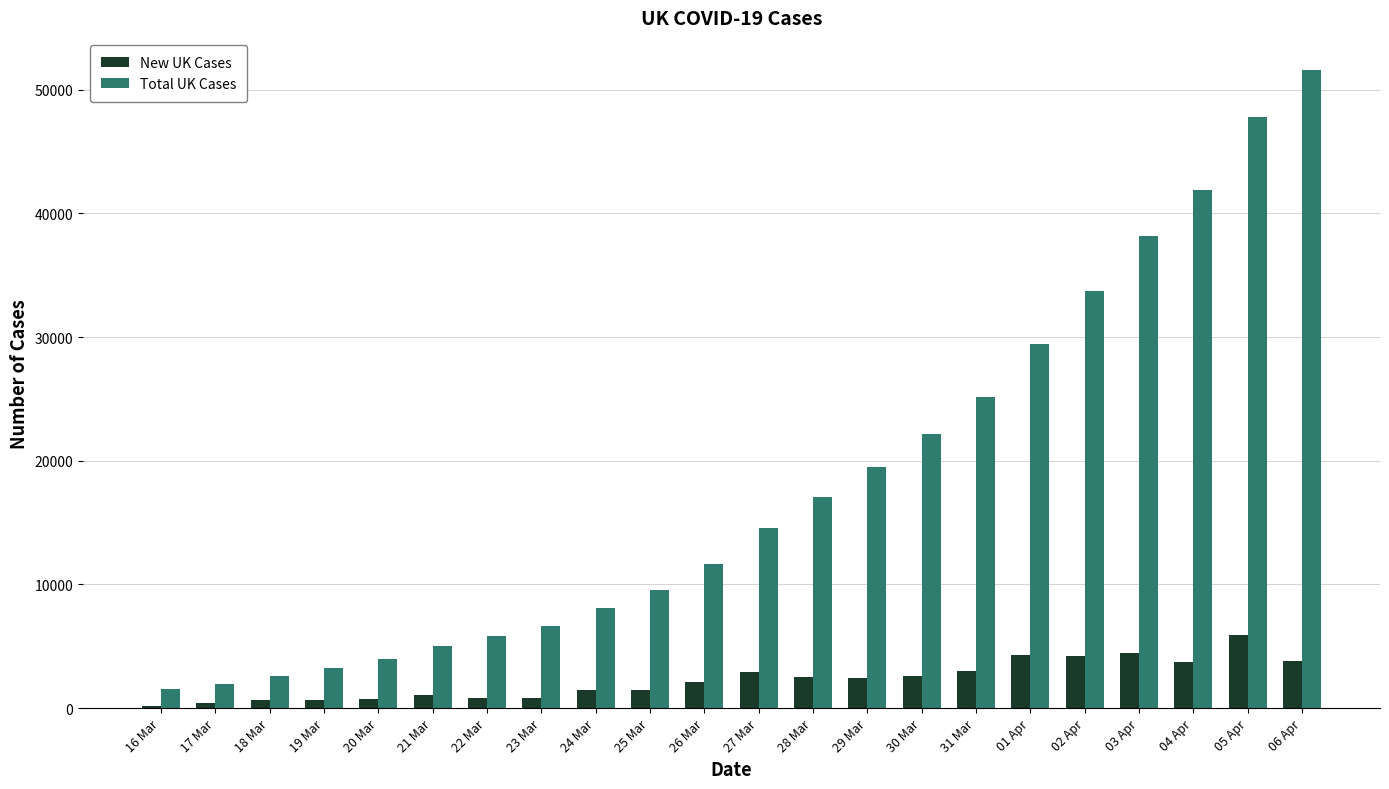

Is the value of New UK Cases at 16 Mar greater than the value of Total UK Cases at 04 Apr?

No